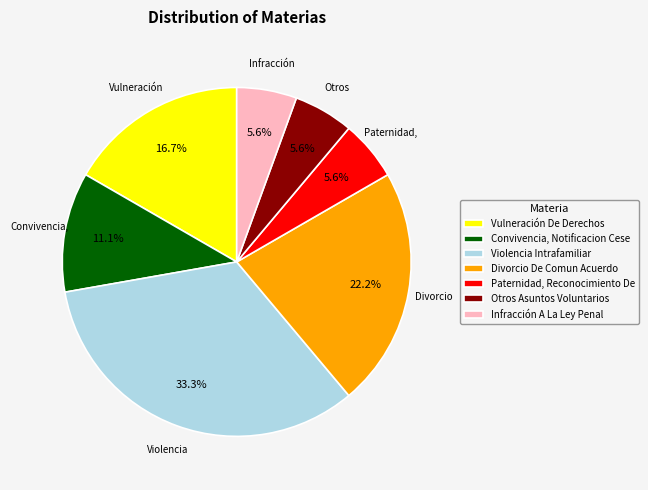

Does Convivencia, Notificacion Cese account for over 50% of the chart?

No